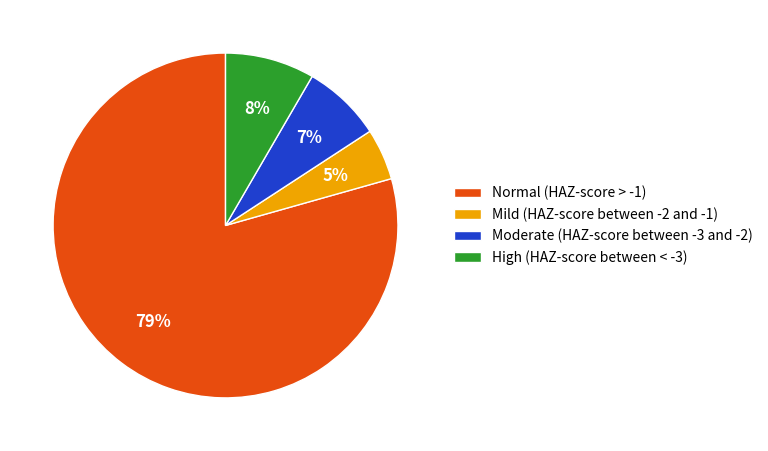

Rank the categories by value from highest to lowest.

Normal (HAZ-score > -1), High (HAZ-score between < -3), Moderate (HAZ-score between -3 and -2), Mild (HAZ-score between -2 and -1)